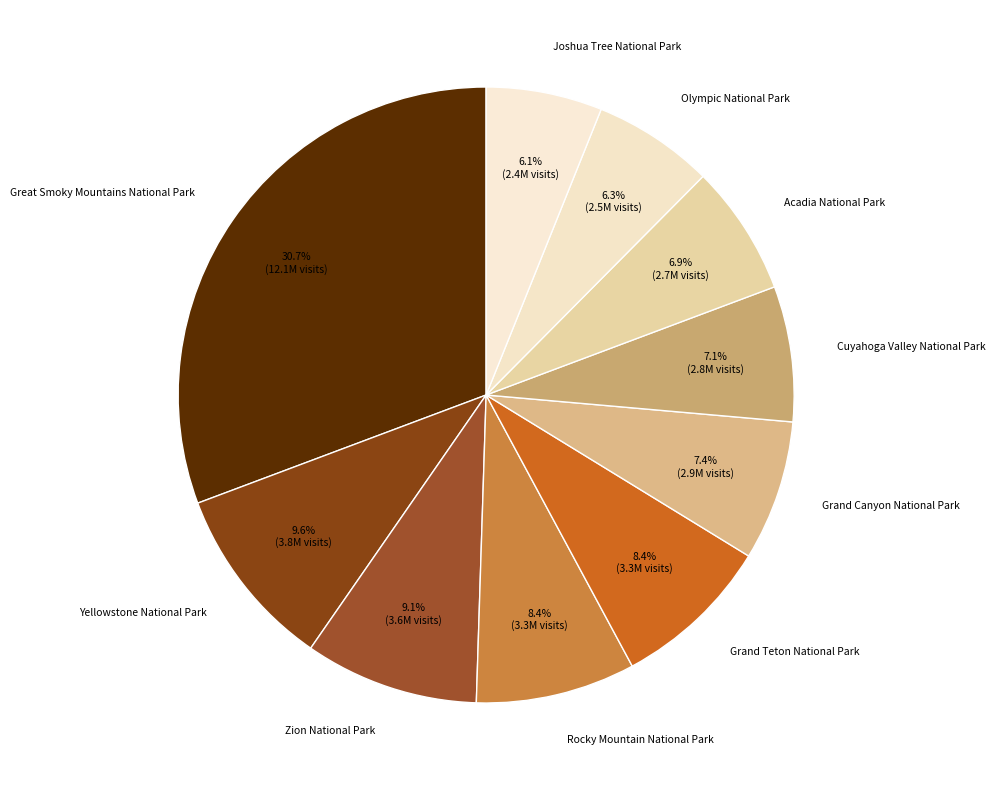

Is Rocky Mountain National Park the majority of the pie?

No